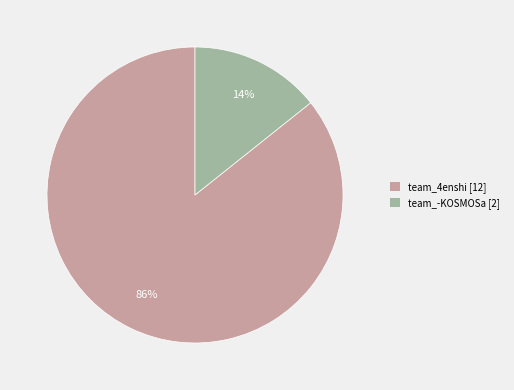

To the nearest percent, what is the average slice percentage?

50%